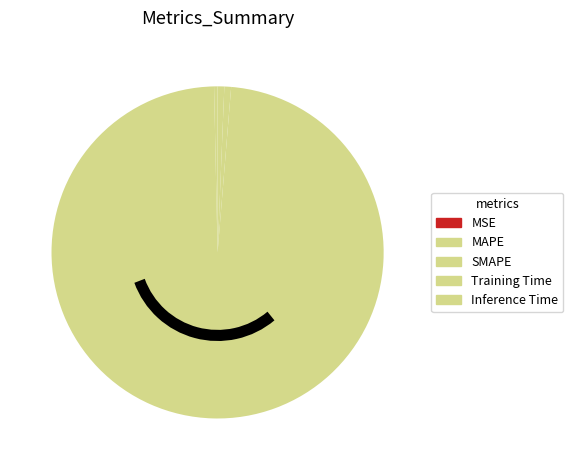

Which category accounts for the majority?

Training Time